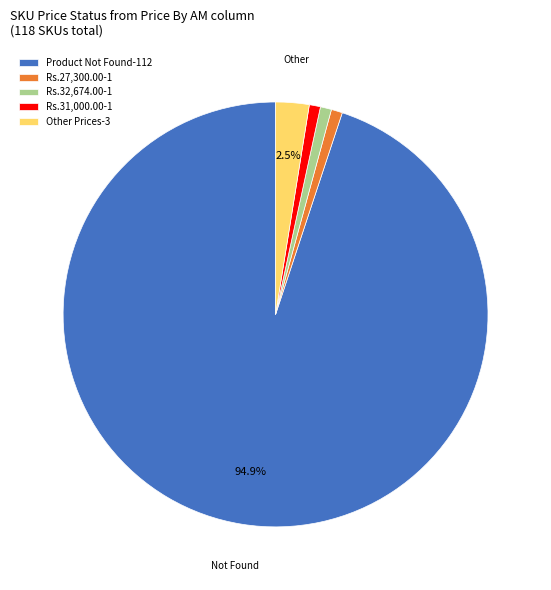

To the nearest percent, what is the difference between the largest and smallest slice percentages?

94%